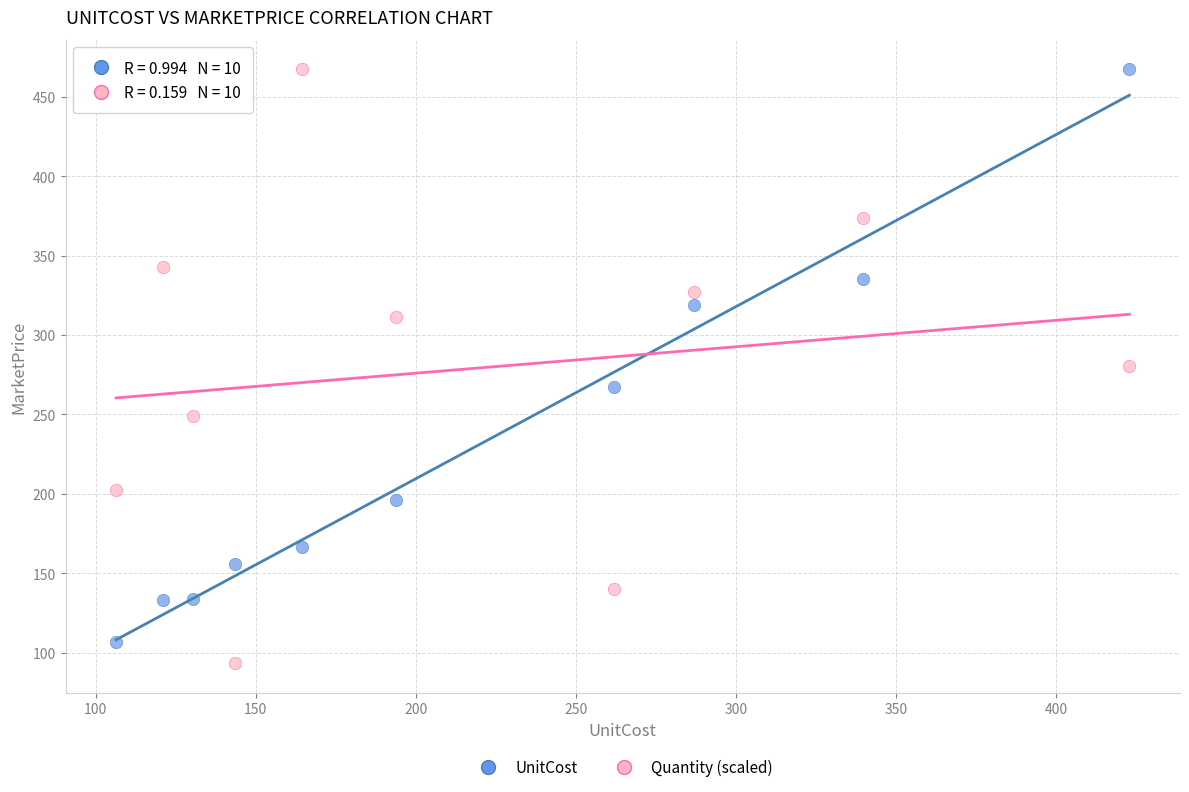

Which series contains the lowest Y value?

Quantity (scaled)